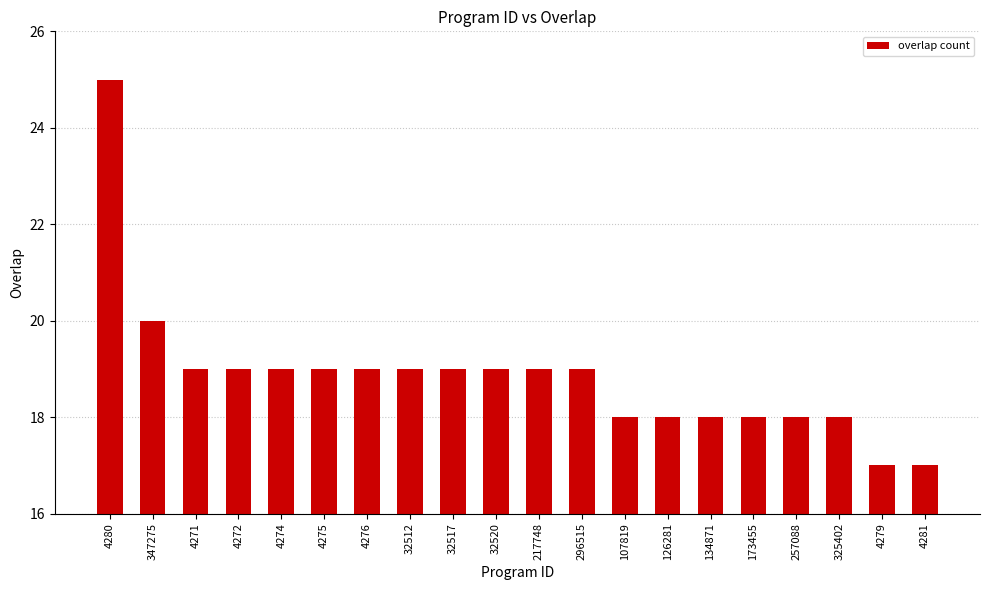

What is the sum of all values?

377